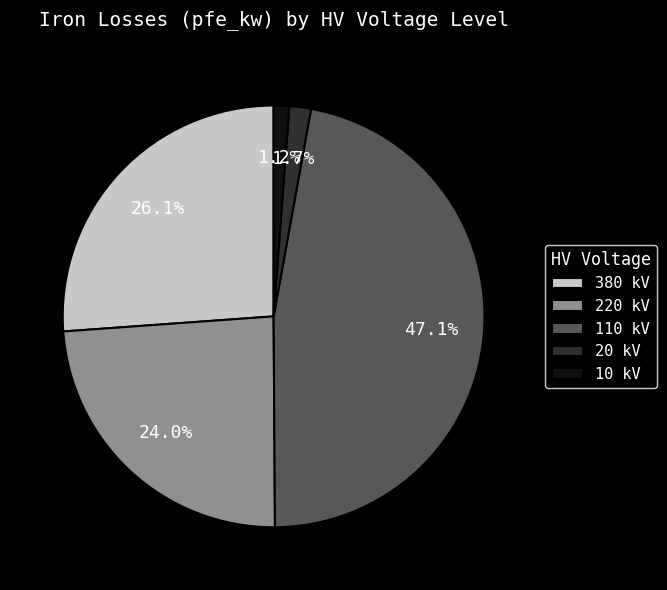

Do 220 and 20 together represent more than half of the pie?

No